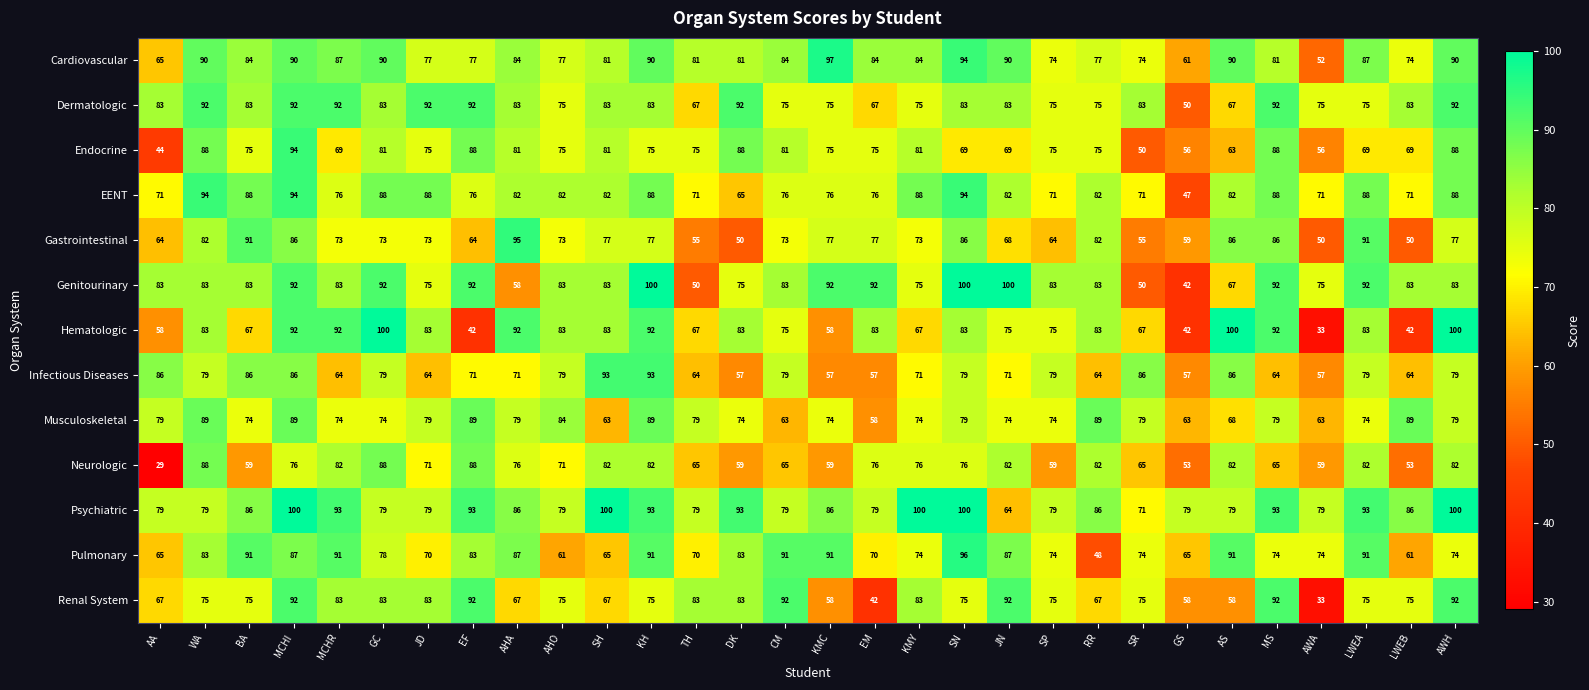

Which series changed the most between SN and AWA?

Hematologic